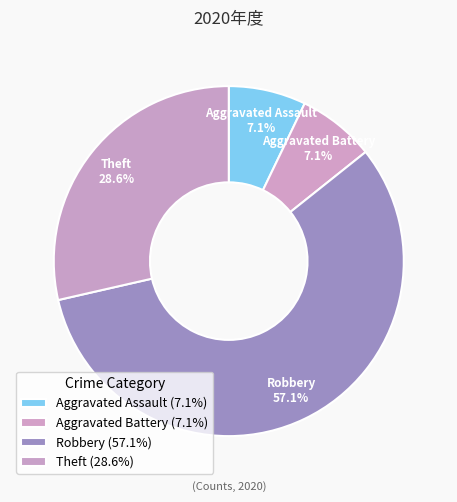

Do Aggravated Battery and Robbery together represent more than half of the pie?

Yes